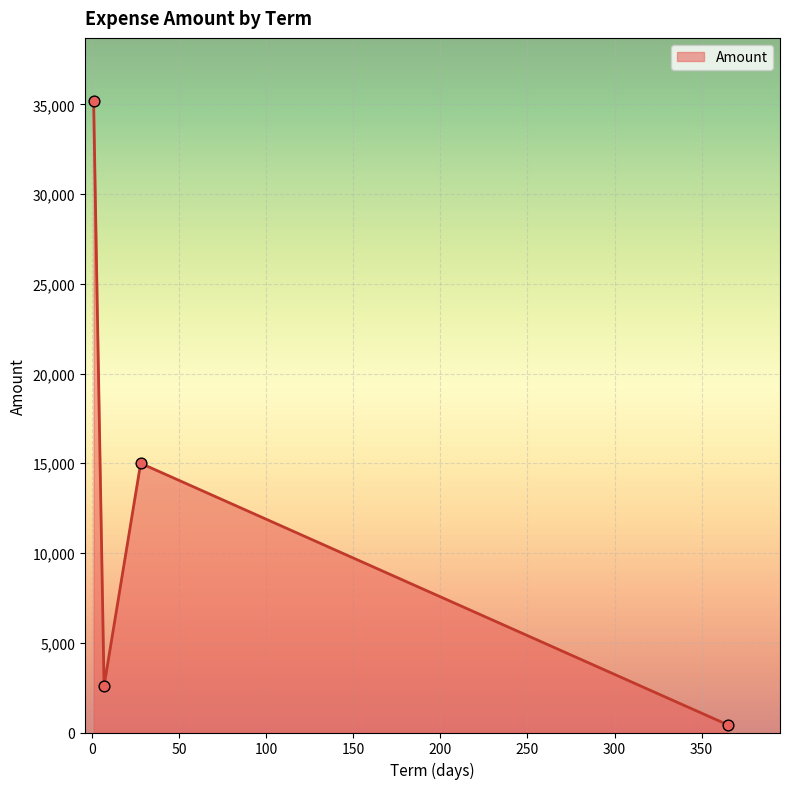

What is the maximum value shown in the chart?

35184.4